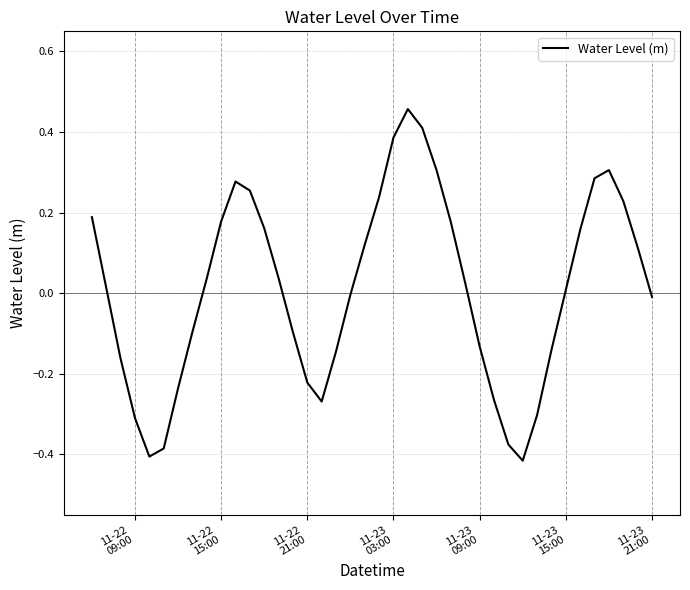

Does the chart have visible grid lines?

Yes